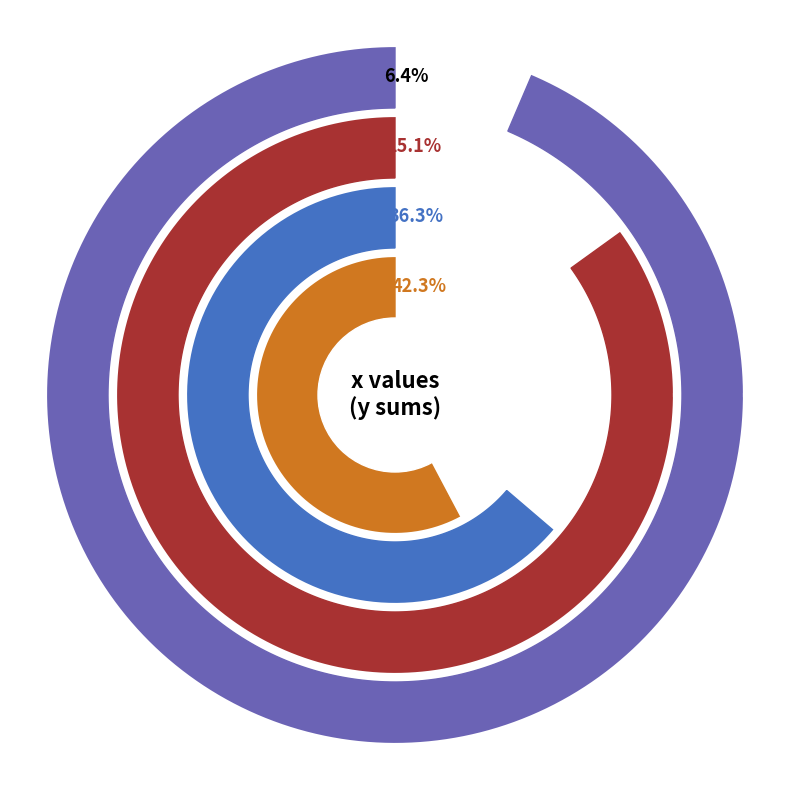

What portion of the pie excludes 24?

85.7%